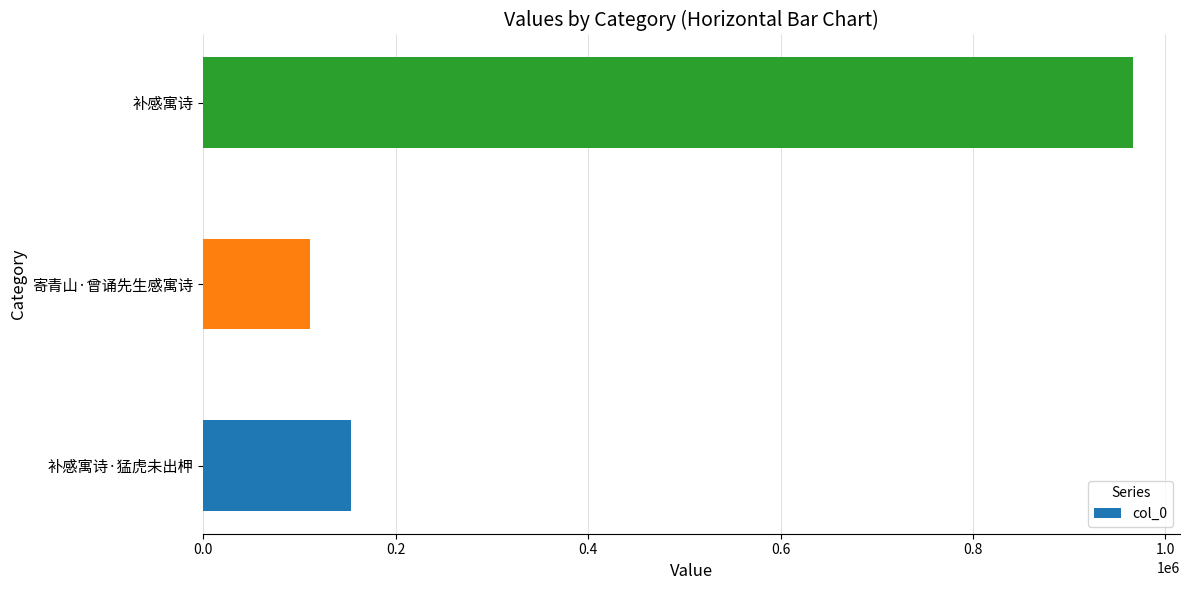

Reading bottom to top, list all the values displayed in this chart.

补感寓诗·猛虎未出柙=153006	寄青山·曾诵先生感寓诗=111300	补感寓诗=966991